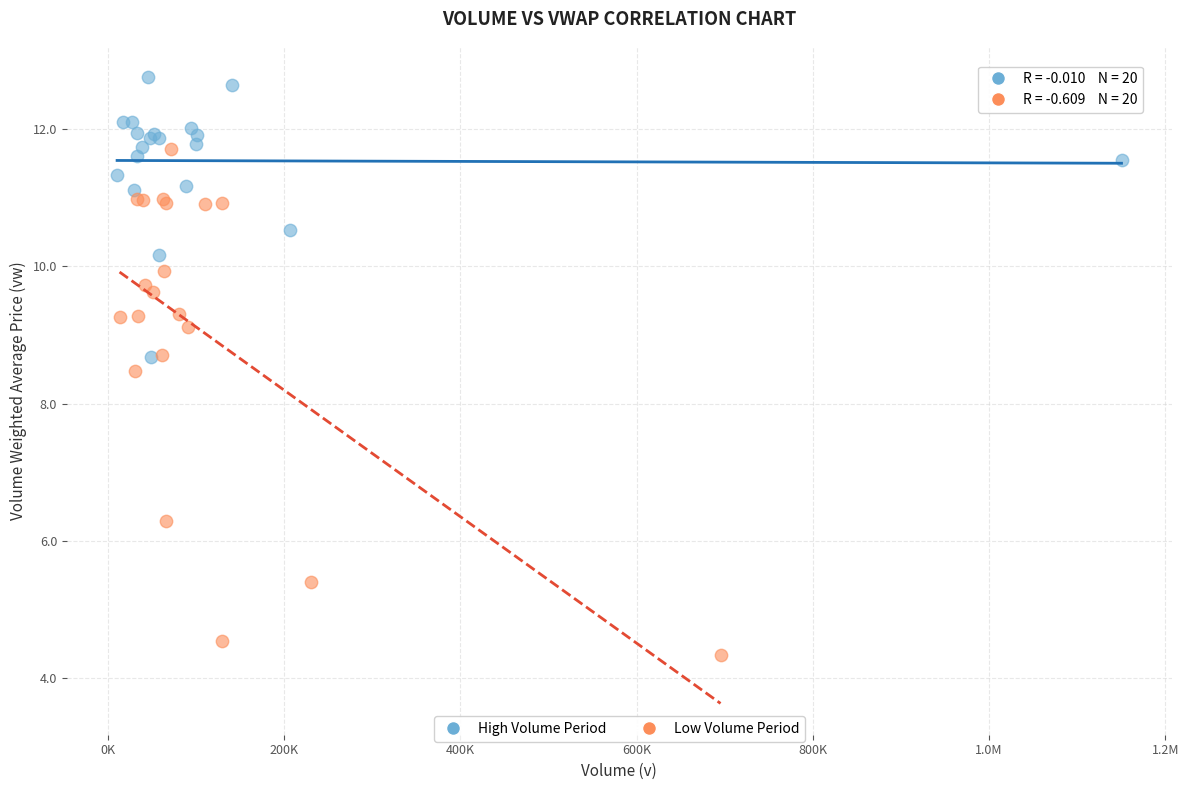

Which series has the widest spread of Y values?

Low Volume Period